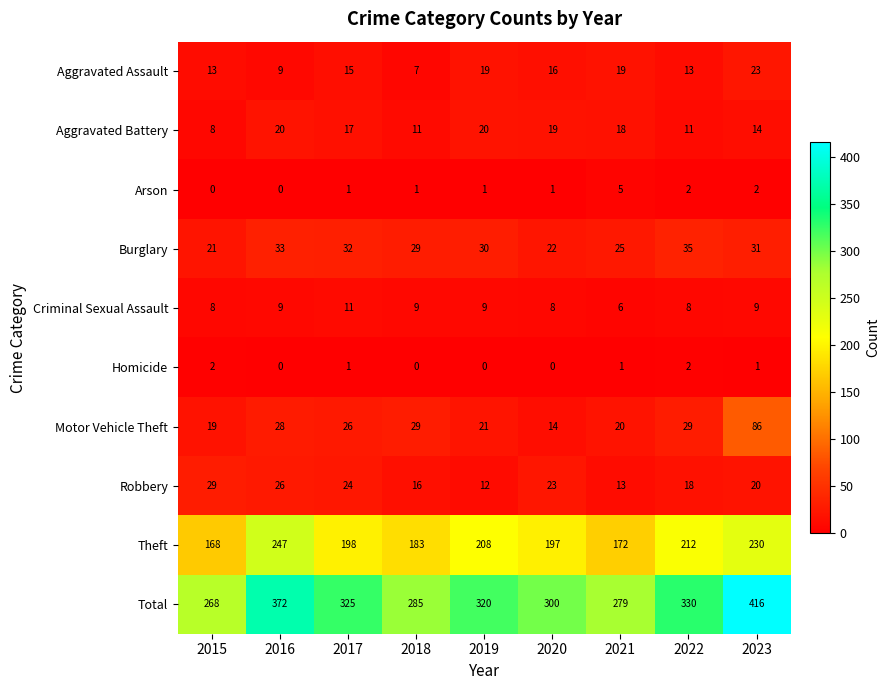

Which series has the largest range (max minus min)?

Total